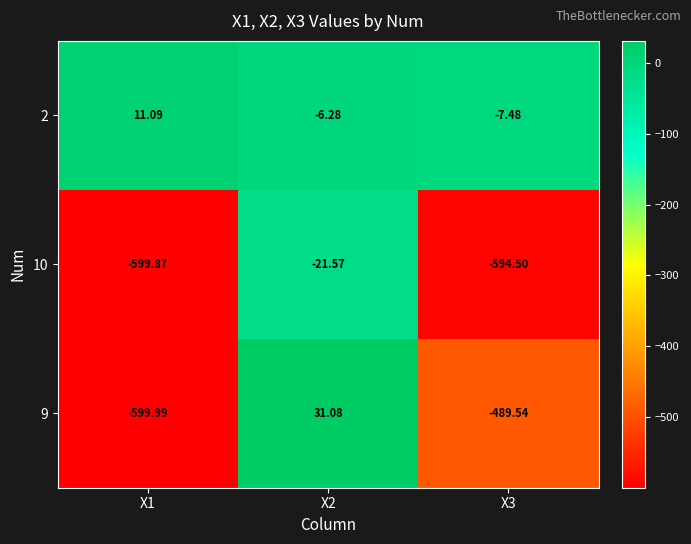

Is the value of 2 at X1 greater than the value of 10 at X2?

Yes